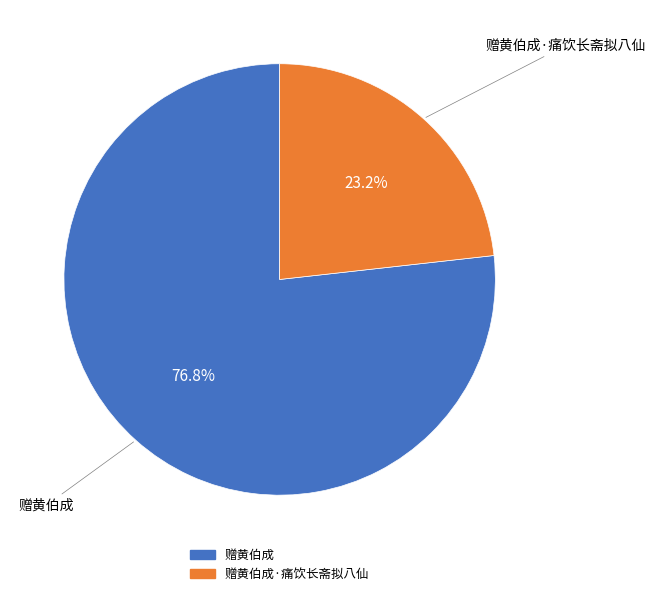

Is there any slice that represents more than half of the pie?

Yes